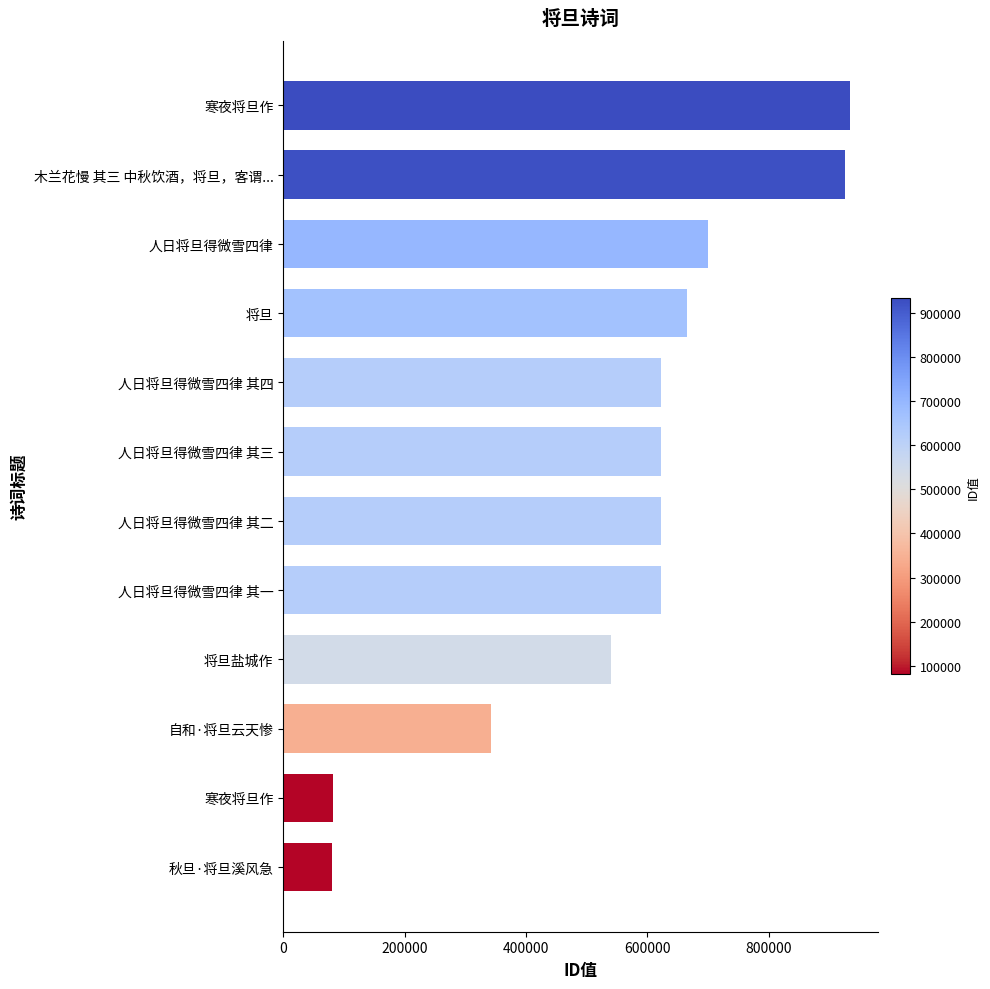

At which label is the value closest to 507383?

将旦盐城作